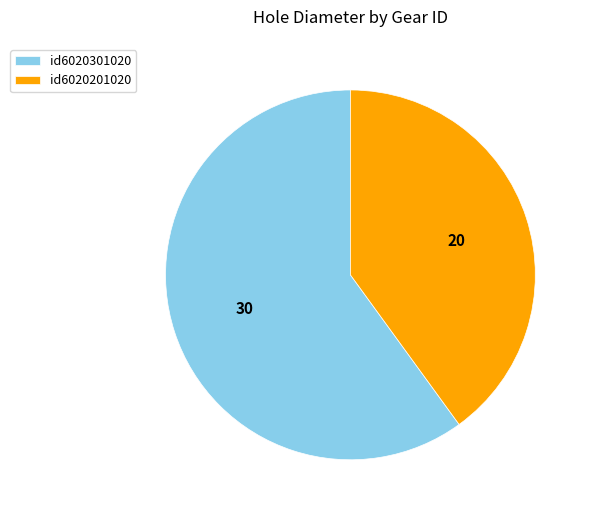

True or false: id6020201020 accounts for 27% of the total.

False